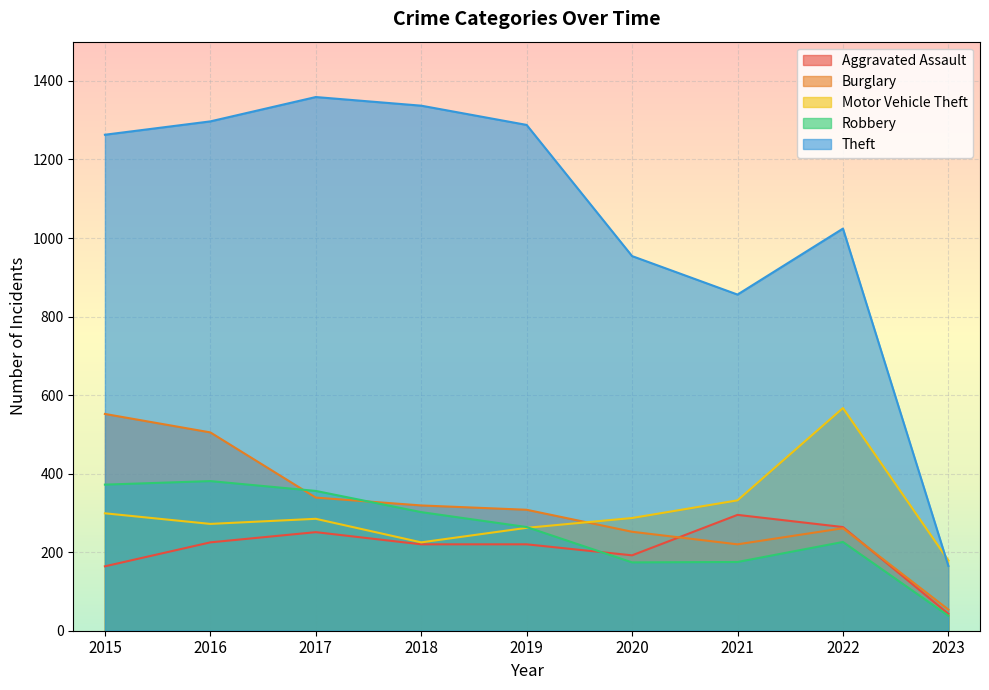

Is it true that Burglary equals 171 at 2022?

False